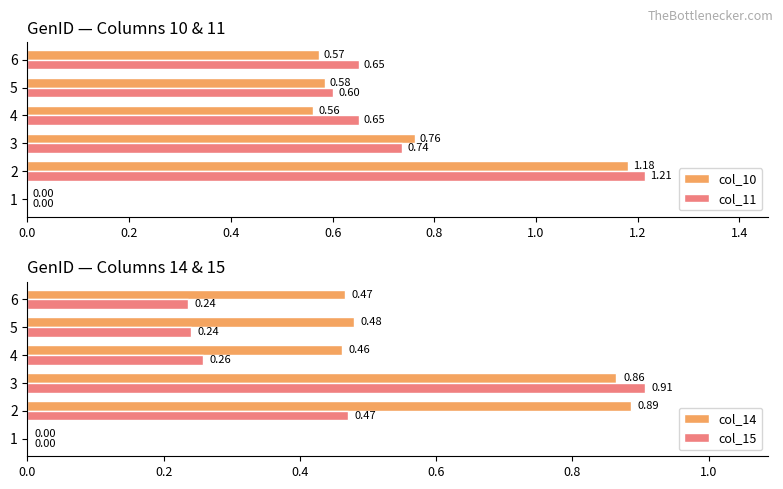

What is the sum of all col_15 values?

2.1